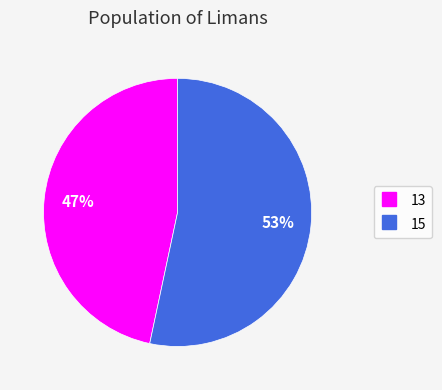

Is there a majority slice in this chart?

Yes